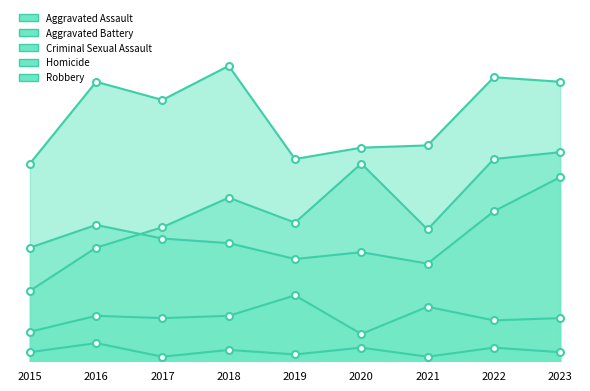

Rank the categories by Robbery value from lowest to highest.

2015, 2019, 2020, 2021, 2017, 2016, 2023, 2022, 2018